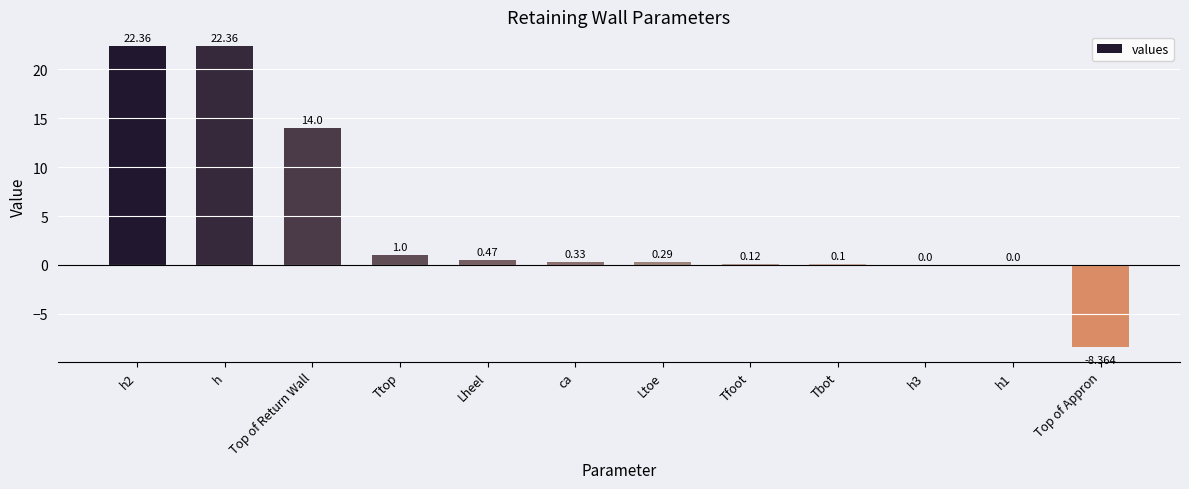

How many data points does each series have?

12